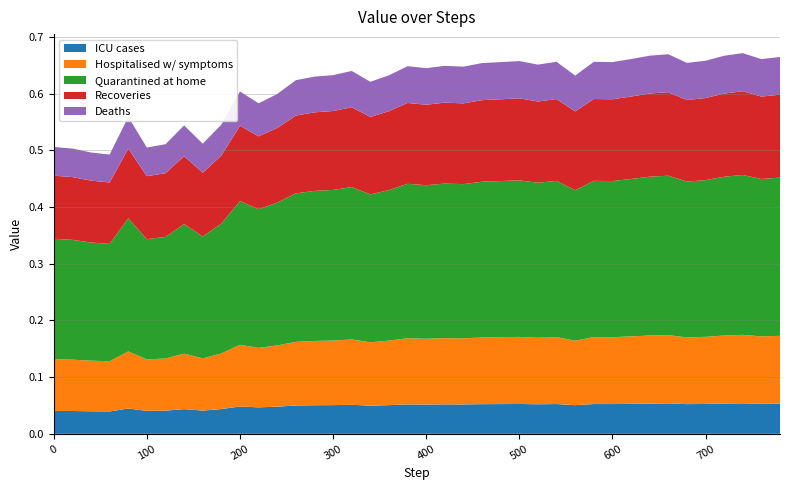

Reading left to right, extract all data points from this chart.

0=0.5	20=0.5	40=0.5	60=0.5	80=0.6	100=0.5	120=0.5	140=0.5	160=0.5	180=0.5	200=0.6	220=0.6	240=0.6	260=0.6	280=0.6	300=0.6	320=0.6	340=0.6	360=0.6	380=0.6	400=0.6	420=0.6	440=0.6	460=0.7	480=0.7	500=0.7	520=0.7	540=0.7	560=0.6	580=0.7	600=0.7	620=0.7	640=0.7	660=0.7	680=0.7	700=0.7	720=0.7	740=0.7	760=0.7	780=0.7